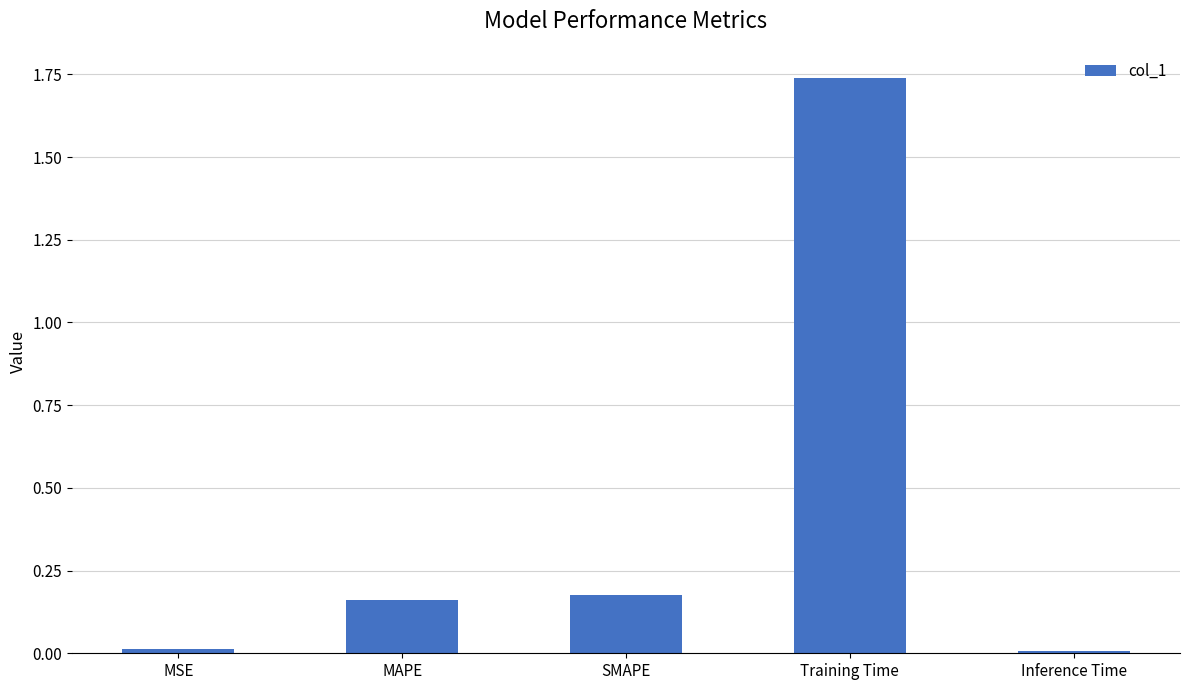

What is the change in value from MSE to Training Time?

+1.7